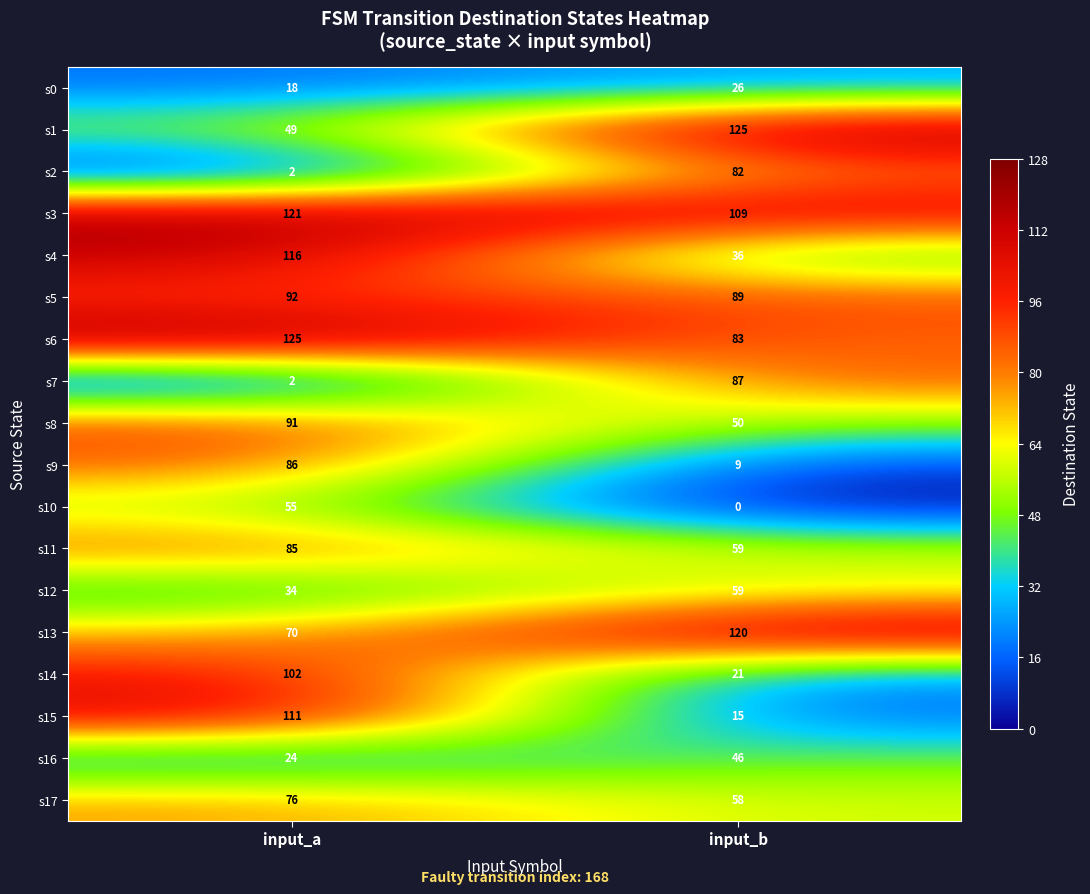

What is the difference between the highest and lowest values at input_a?

123